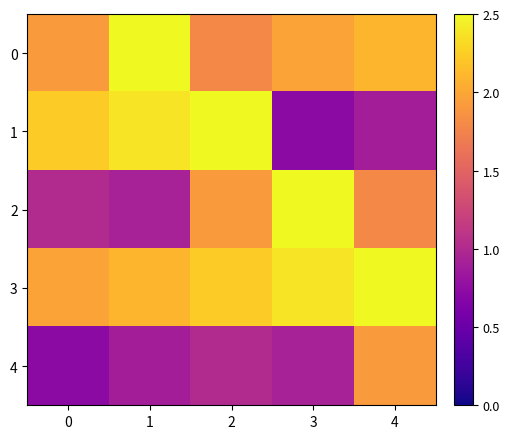

The 3 series shows 2.4 at 3. True or false?

True